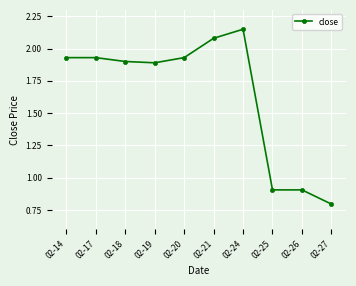

What is the sum of the values at 02-19 and 02-14?

3.8